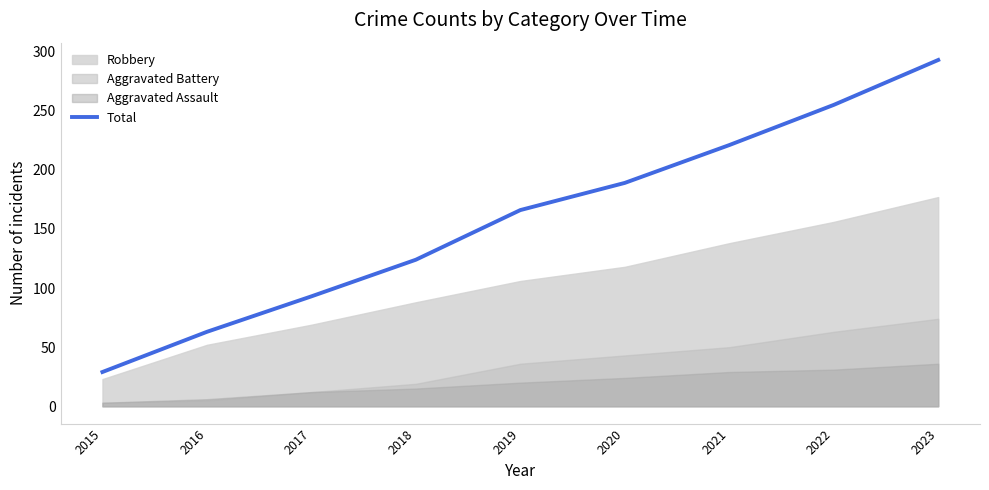

Which category has the highest value across all series?

2023